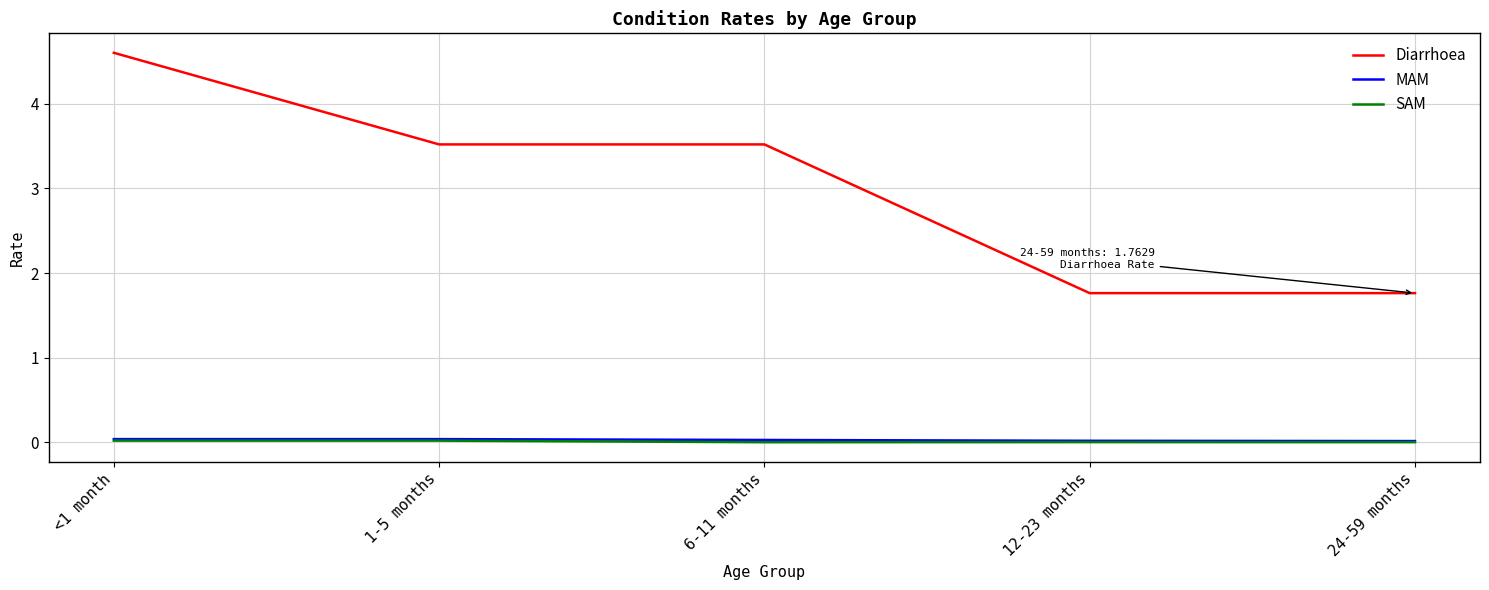

True or false: Diarrhoea and SAM cross at least once.

False